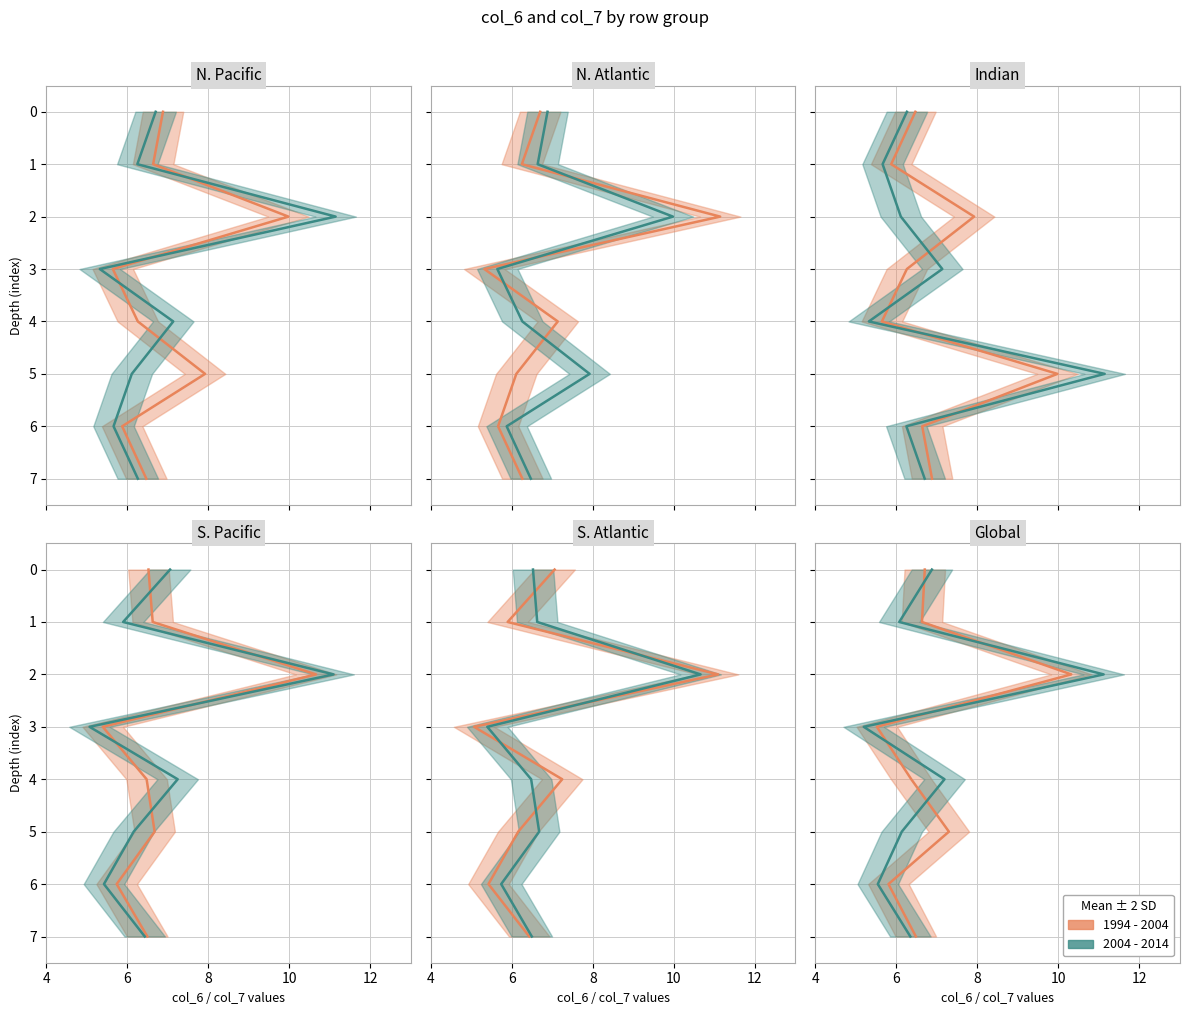

What is the difference between the maximum and minimum values in the 2004 - 2014 series?

7